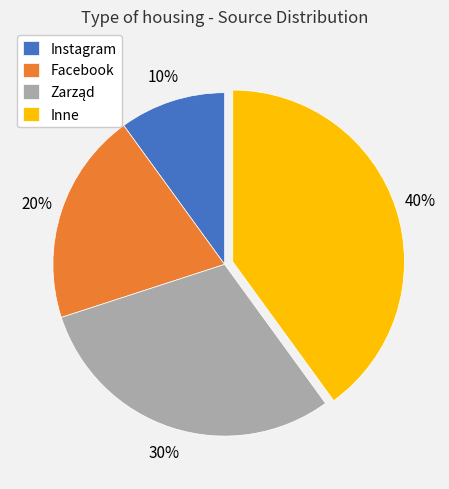

Does any single category account for the majority?

No